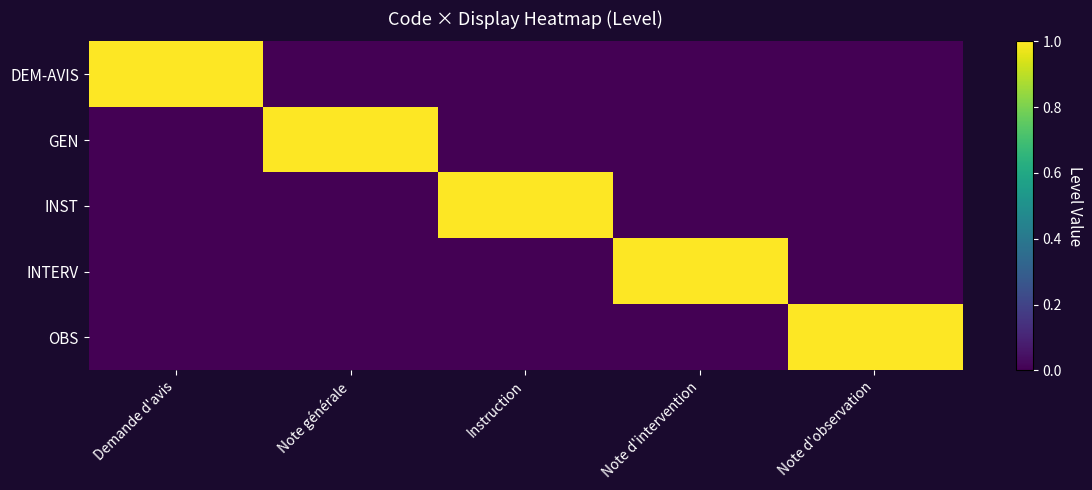

Reading right to left, transcribe all the data shown in this chart.

DEM-AVIS: Note d'observation=0	Note d'intervention=0	Instruction=0	Note générale=0	Demande d'avis=1
GEN: Note d'observation=0	Note d'intervention=0	Instruction=0	Note générale=1	Demande d'avis=0
INST: Note d'observation=0	Note d'intervention=0	Instruction=1	Note générale=0	Demande d'avis=0
INTERV: Note d'observation=0	Note d'intervention=1	Instruction=0	Note générale=0	Demande d'avis=0
OBS: Note d'observation=1	Note d'intervention=0	Instruction=0	Note générale=0	Demande d'avis=0